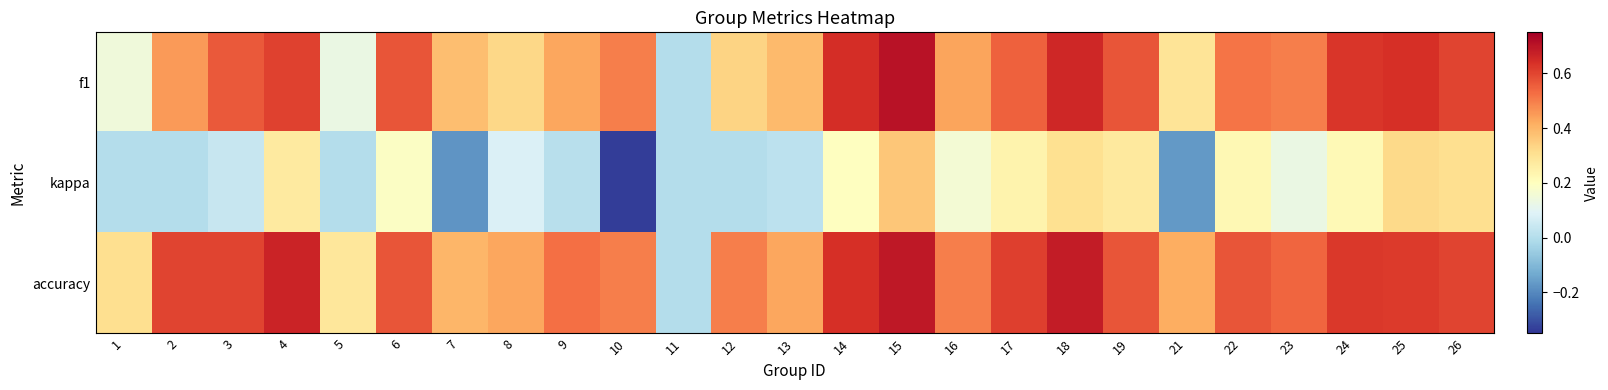

Reading left to right, extract all data points from this chart.

f1: 1=0.1	2=0.5	3=0.6	4=0.6	5=0.1	6=0.6	7=0.4	8=0.3	9=0.4	10=0.5	11=0.0	12=0.3	13=0.4	14=0.6	15=0.7	16=0.4	17=0.5	18=0.7	19=0.6	21=0.3	22=0.5	23=0.5	24=0.6	25=0.6	26=0.6
kappa: 1=0.0	2=0.0	3=0.0	4=0.3	5=0.0	6=0.2	7=-0.2	8=0.1	9=0.0	10=-0.3	11=0.0	12=0.0	13=0.0	14=0.2	15=0.4	16=0.2	17=0.2	18=0.3	19=0.3	21=-0.2	22=0.2	23=0.1	24=0.2	25=0.3	26=0.3
accuracy: 1=0.3	2=0.6	3=0.6	4=0.7	5=0.3	6=0.6	7=0.4	8=0.4	9=0.5	10=0.5	11=0.0	12=0.5	13=0.4	14=0.6	15=0.7	16=0.5	17=0.6	18=0.7	19=0.6	21=0.4	22=0.6	23=0.5	24=0.6	25=0.6	26=0.6